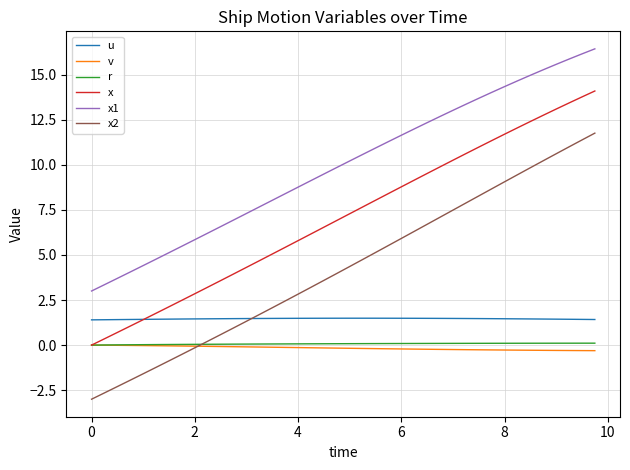

What is the difference between the second highest and second lowest values in the v series?

0.3